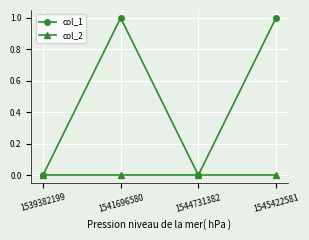

List the series in order of their overall mean, lowest first.

col_2, col_1